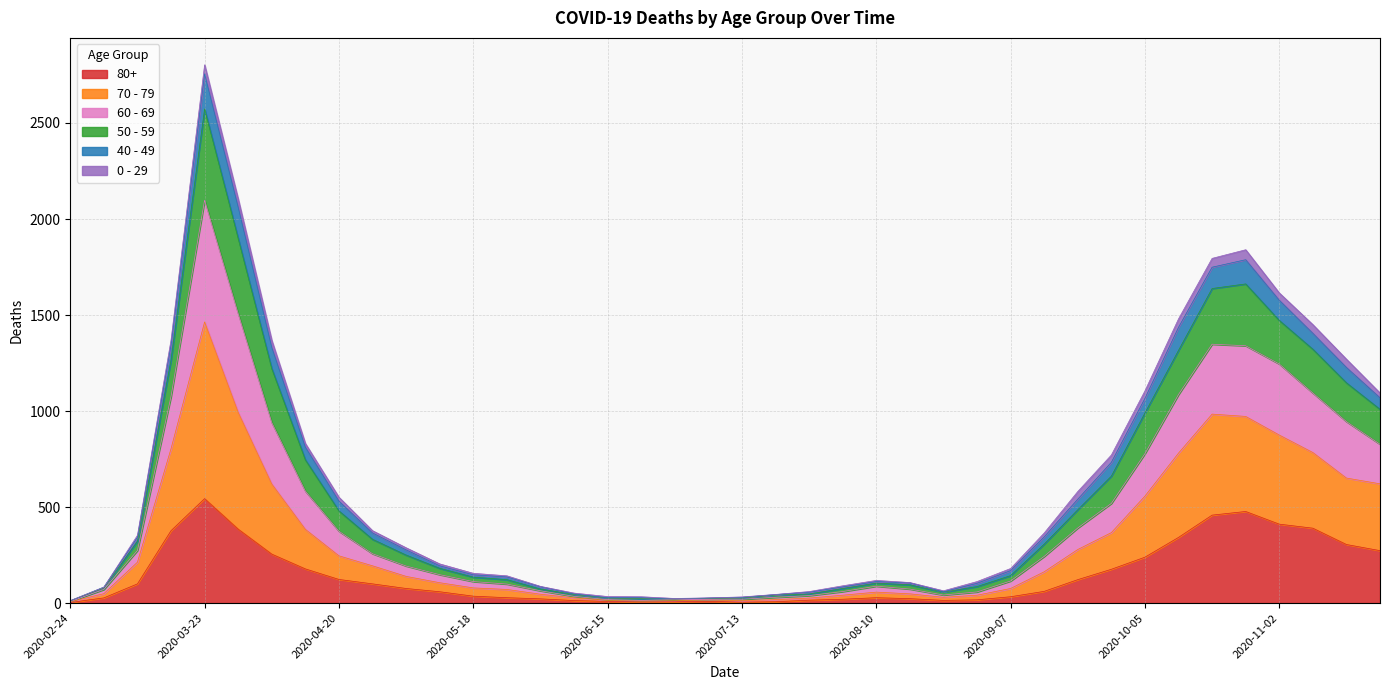

At which label does 80+ reach its peak?

2020-03-23